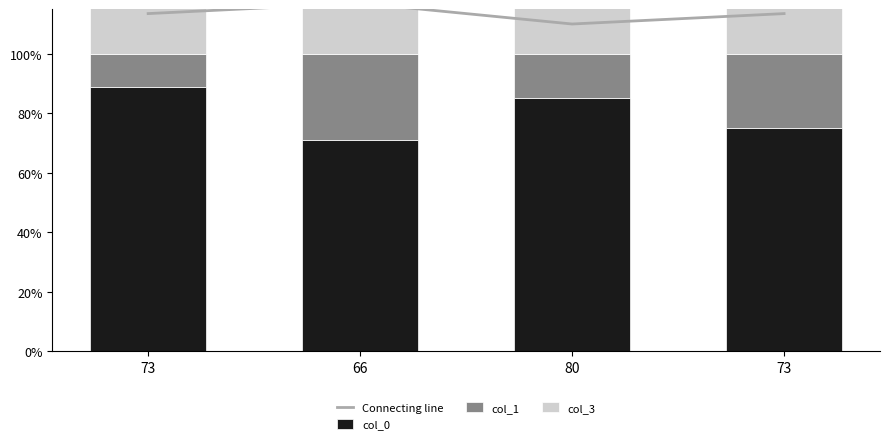

Which series changed the most between 73 and 80?

col_3